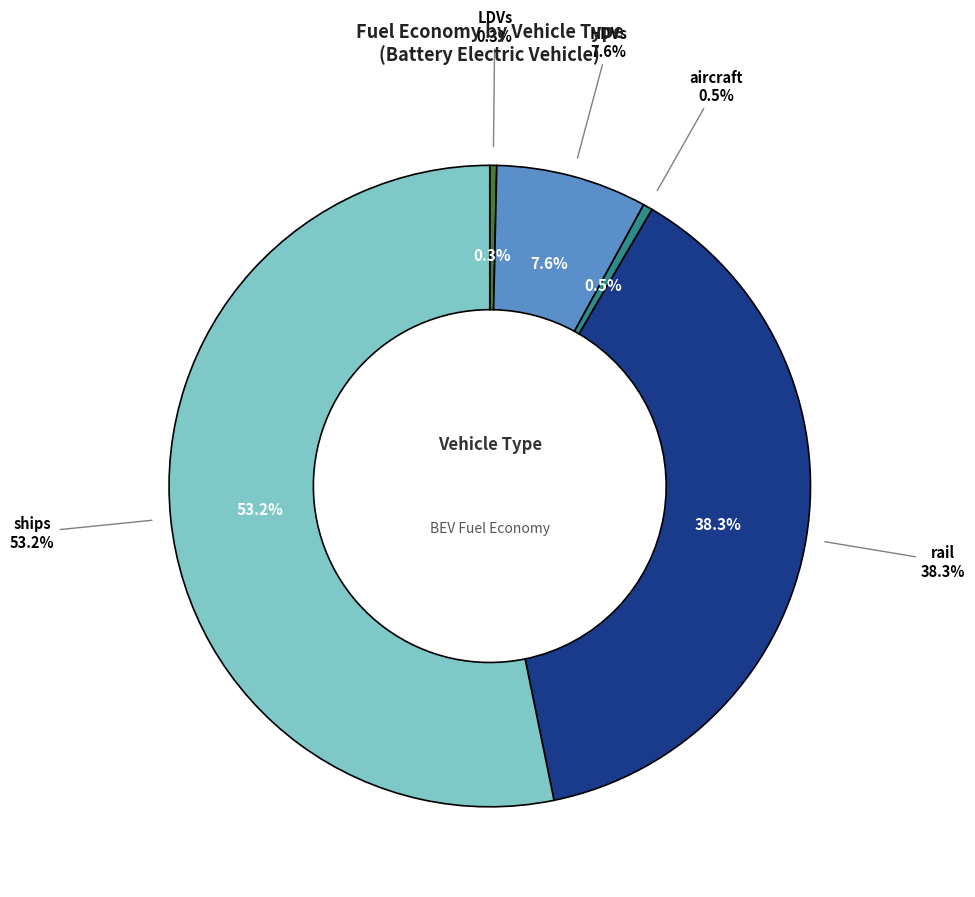

Which slice represents more than half of the pie?

ships